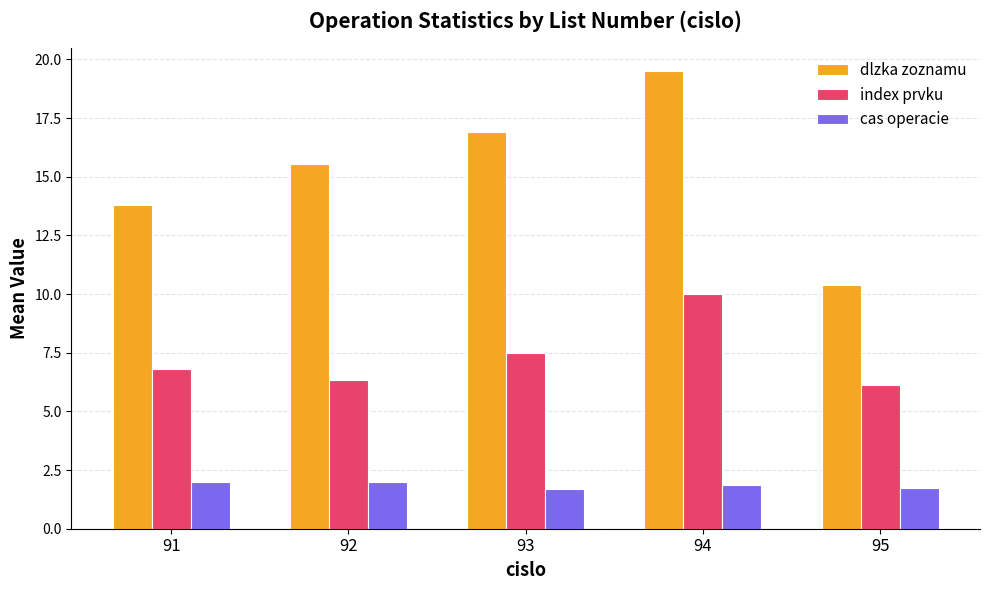

What is the total value across all series at 92?

23.9